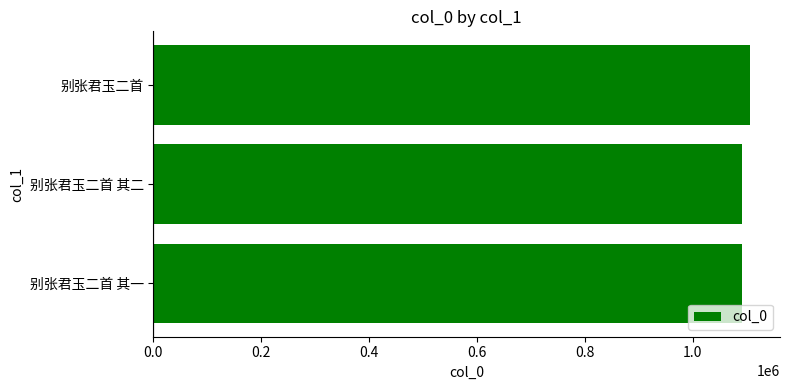

The value at 别张君玉二首 其二 is 1091835. True or false?

True